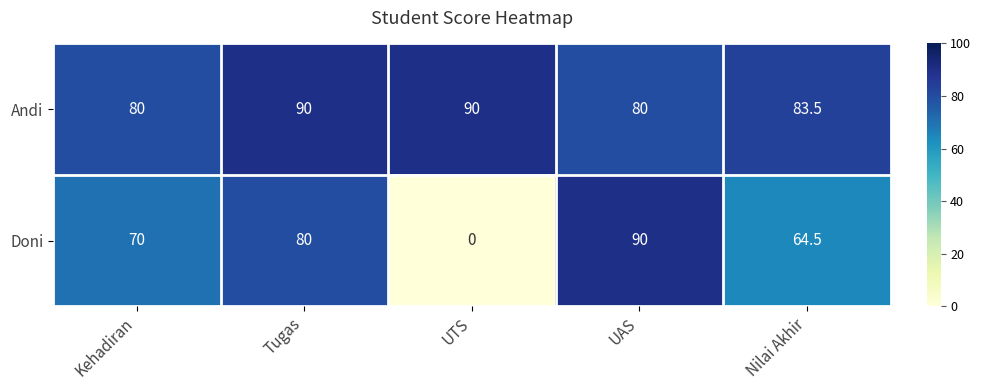

At how many categories does at least one series exceed 15?

5